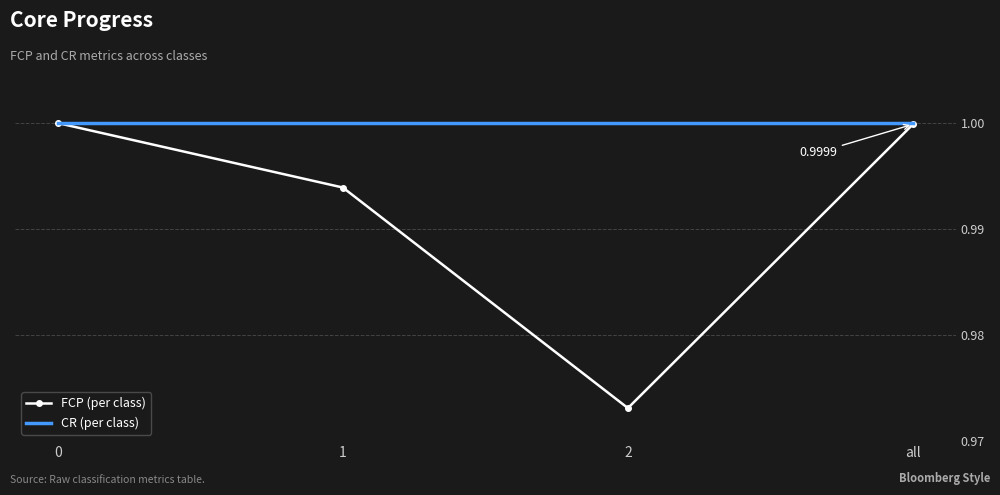

Rank the series at 2 from lowest to highest value.

FCP (per class), CR (per class)